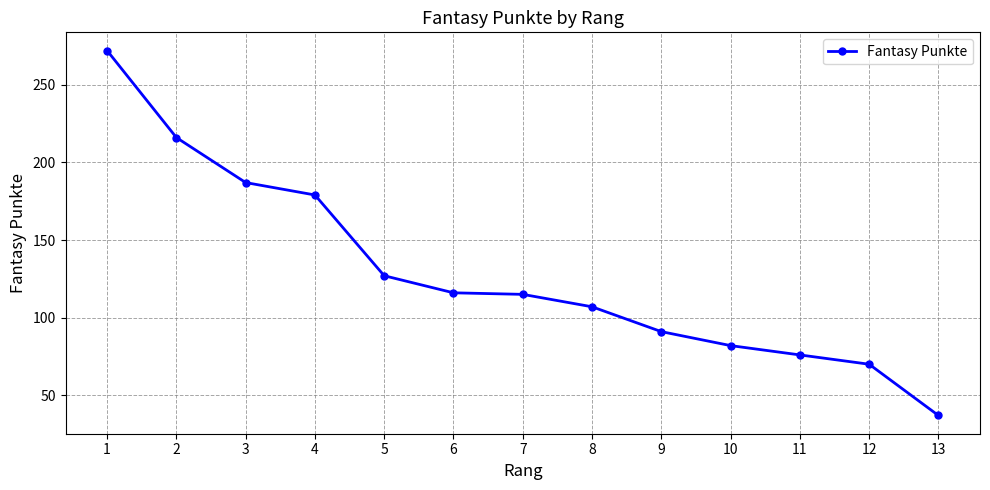

What is the average value?

129